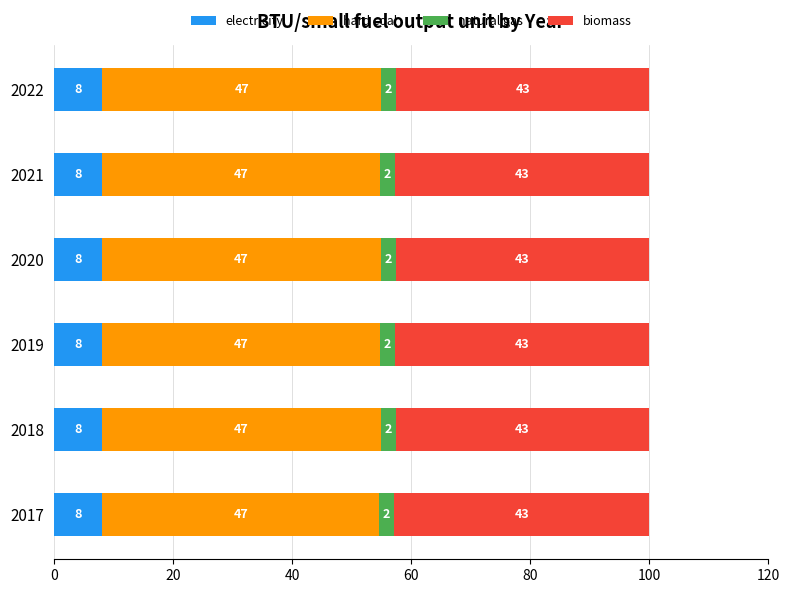

What is the maximum value for electricity?

8.2